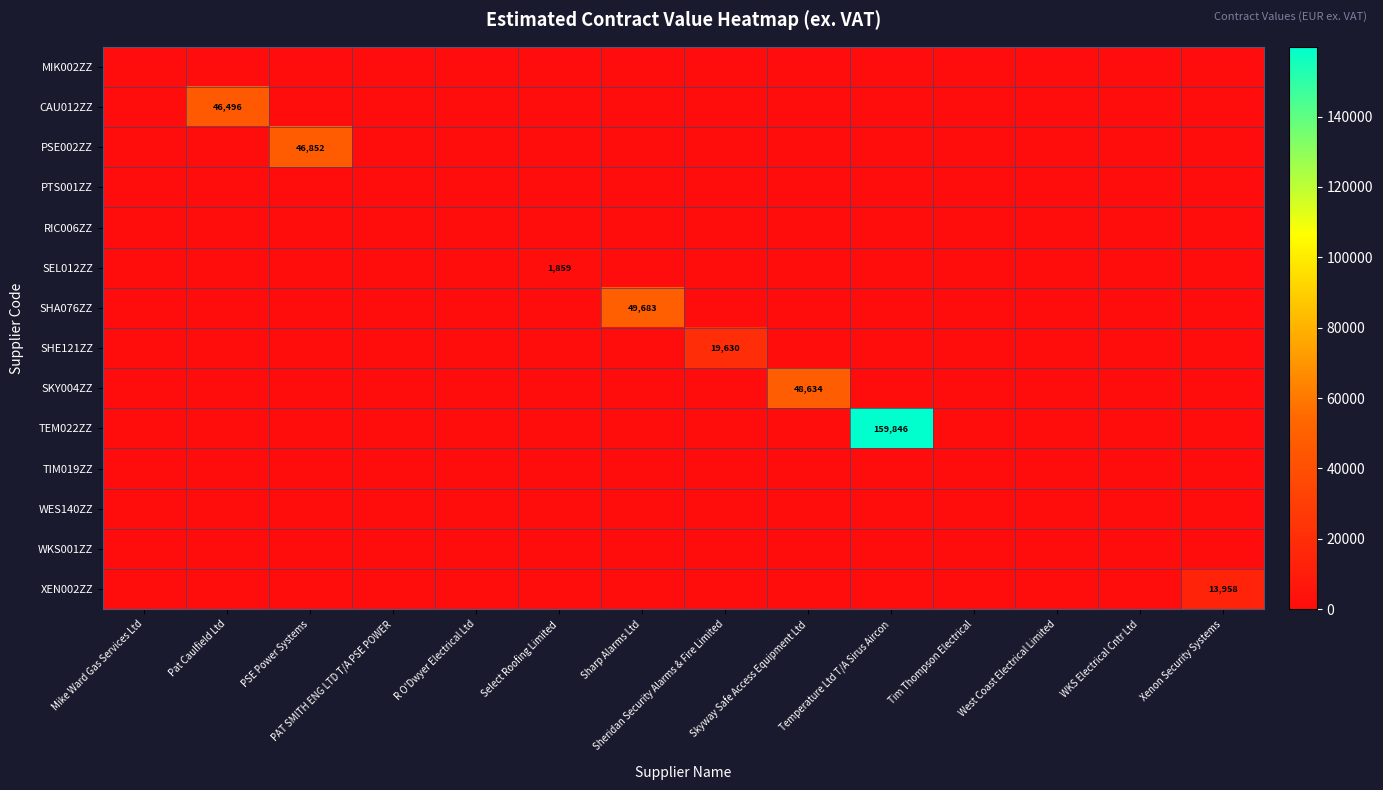

Which series has the largest total across all categories?

TEM022ZZ